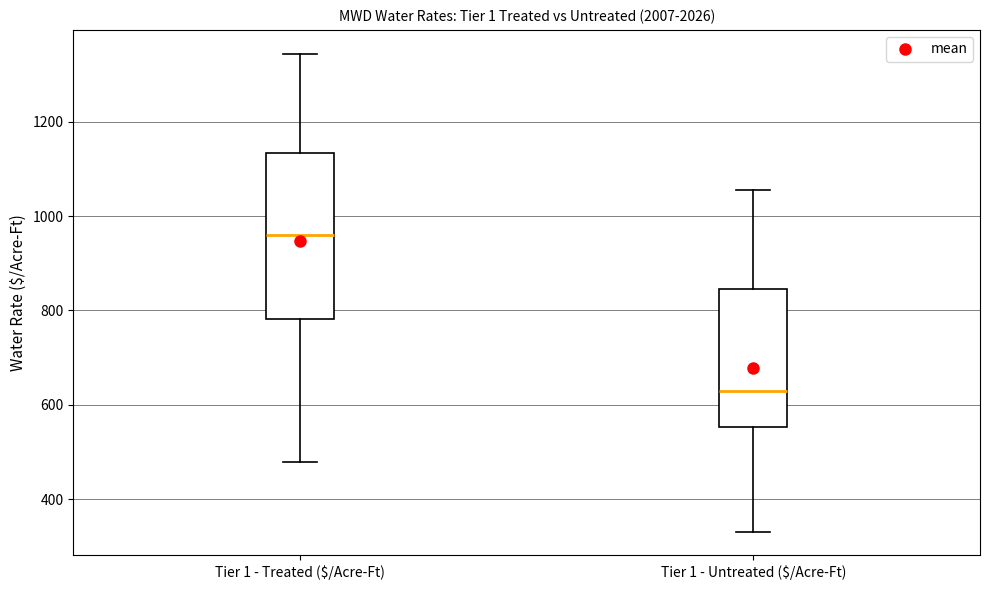

Where does the lower whisker of the box for Tier 1 - Treated ($/Acre-Ft) end on the y-axis? The values are not printed on the chart, so give them approximately, as read against the axis.

480